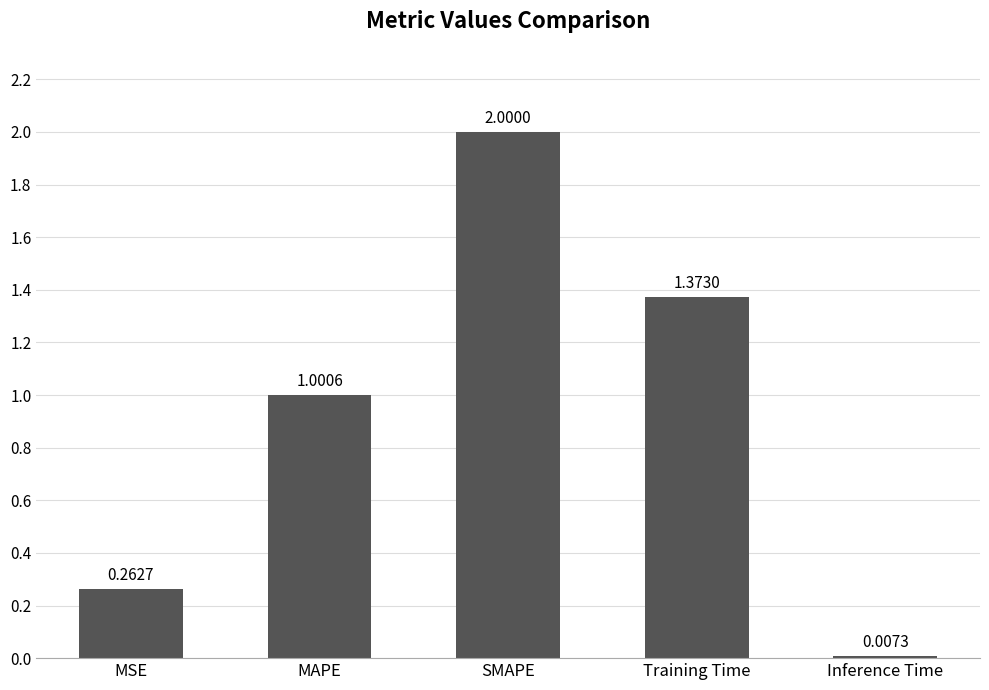

True or false: the data shows 0.1 at MSE.

False